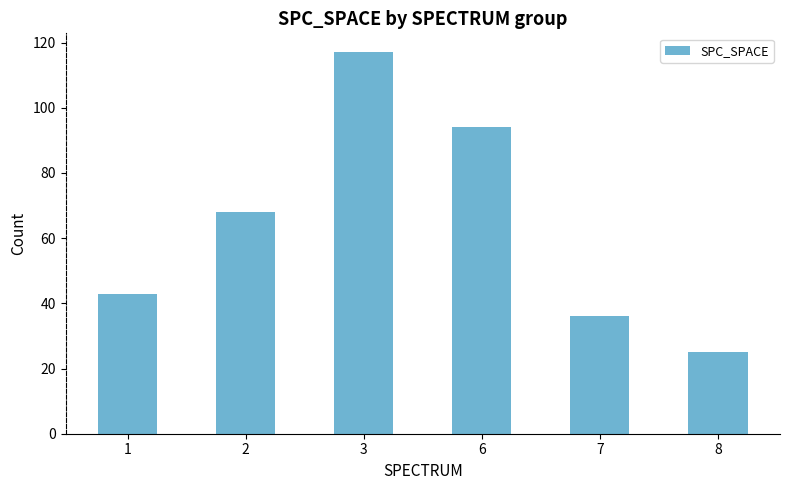

List the labels in order of value, smallest first.

8, 7, 1, 2, 6, 3